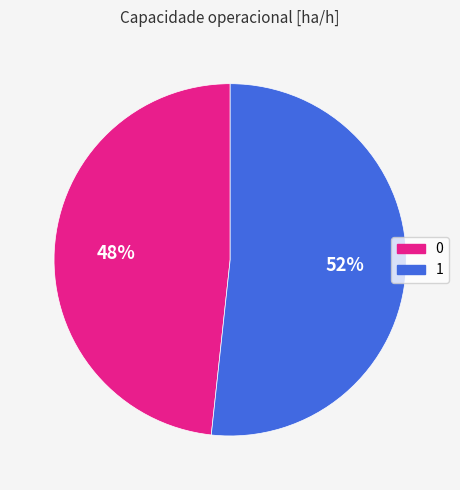

Which has a higher value, 0 or 1?

1